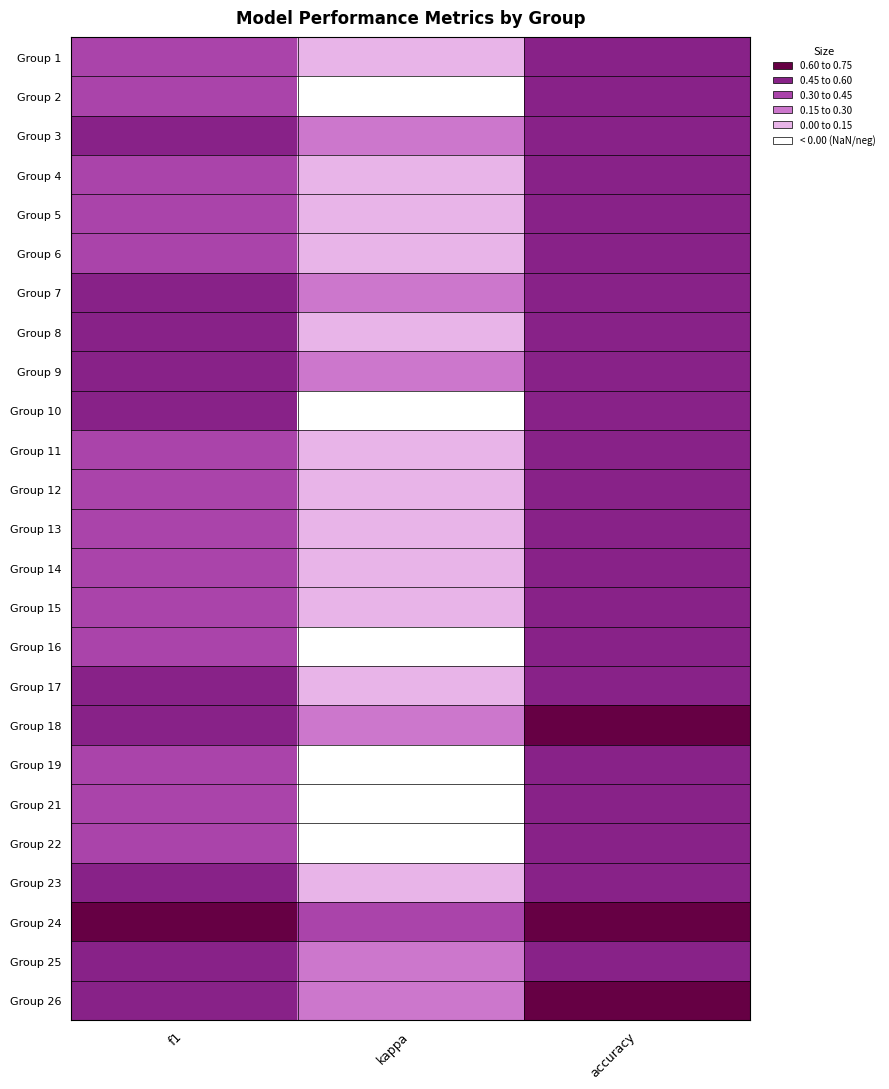

Reading left to right, transcribe all the data shown in this chart.

Group 1: f1=0.4	kappa=0.0	accuracy=0.5
Group 2: f1=0.3	kappa=-0.0	accuracy=0.5
Group 3: f1=0.5	kappa=0.2	accuracy=0.6
Group 4: f1=0.3	kappa=0.0	accuracy=0.5
Group 5: f1=0.4	kappa=0.1	accuracy=0.5
Group 6: f1=0.4	kappa=0.0	accuracy=0.5
Group 7: f1=0.5	kappa=0.2	accuracy=0.6
Group 8: f1=0.5	kappa=0.1	accuracy=0.6
Group 9: f1=0.5	kappa=0.2	accuracy=0.6
Group 10: f1=0.5	kappa=-0.1	accuracy=0.5
Group 11: f1=0.3	kappa=0.0	accuracy=0.5
Group 12: f1=0.3	kappa=0.0	accuracy=0.5
Group 13: f1=0.4	kappa=0.0	accuracy=0.6
Group 14: f1=0.4	kappa=0.0	accuracy=0.5
Group 15: f1=0.3	kappa=0.0	accuracy=0.5
Group 16: f1=0.4	kappa=-0.1	accuracy=0.5
Group 17: f1=0.5	kappa=0.1	accuracy=0.5
Group 18: f1=0.5	kappa=0.2	accuracy=0.6
Group 19: f1=0.3	kappa=-0.0	accuracy=0.5
Group 21: f1=0.3	kappa=-0.0	accuracy=0.5
Group 22: f1=0.4	kappa=-0.1	accuracy=0.5
Group 23: f1=0.5	kappa=0.1	accuracy=0.6
Group 24: f1=0.6	kappa=0.3	accuracy=0.7
Group 25: f1=0.5	kappa=0.2	accuracy=0.6
Group 26: f1=0.6	kappa=0.2	accuracy=0.6